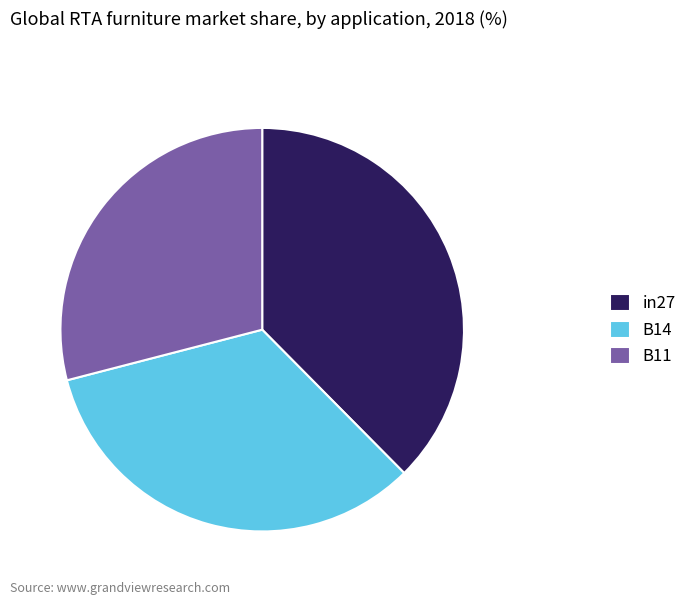

Is it true that in27 is 47% of the pie?

False